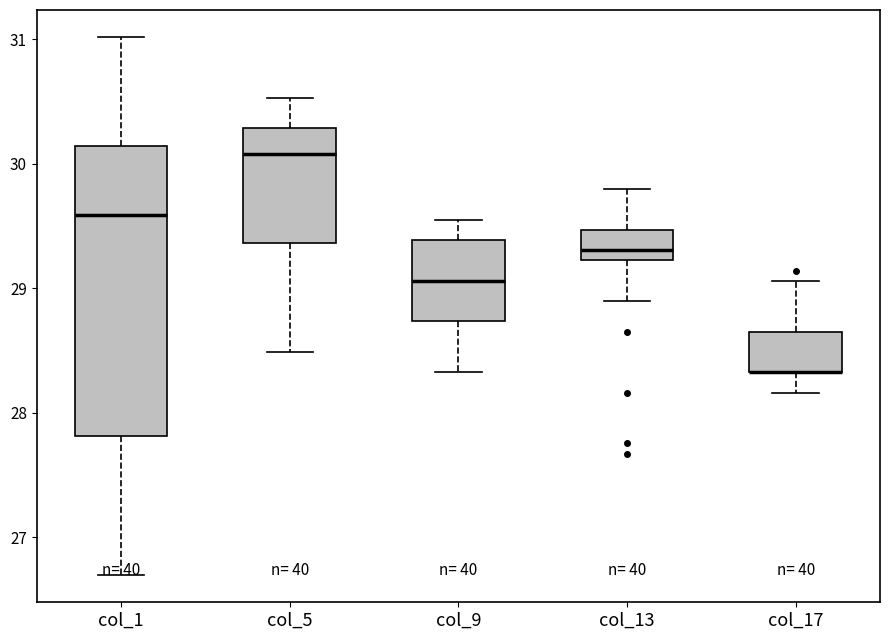

Reading left to right, transcribe this box plot: for each box, give where its median line is, the range the box spans, and where its two whiskers end, as read against the y-axis. The values are not printed on the chart, so give them approximately, as read against the axis.

col_1: median 29.6, box 27.8 to 30.1, whiskers 26.7 to 31.0
col_5: median 30.1, box 29.4 to 30.3, whiskers 28.5 to 30.5
col_9: median 29.1, box 28.7 to 29.4, whiskers 28.3 to 29.6
col_13: median 29.3, box 29.2 to 29.5, whiskers 28.9 to 29.8
col_17: median 28.3 (drawn on the box's lower edge), box 28.3 to 28.7, whiskers 28.2 to 29.1